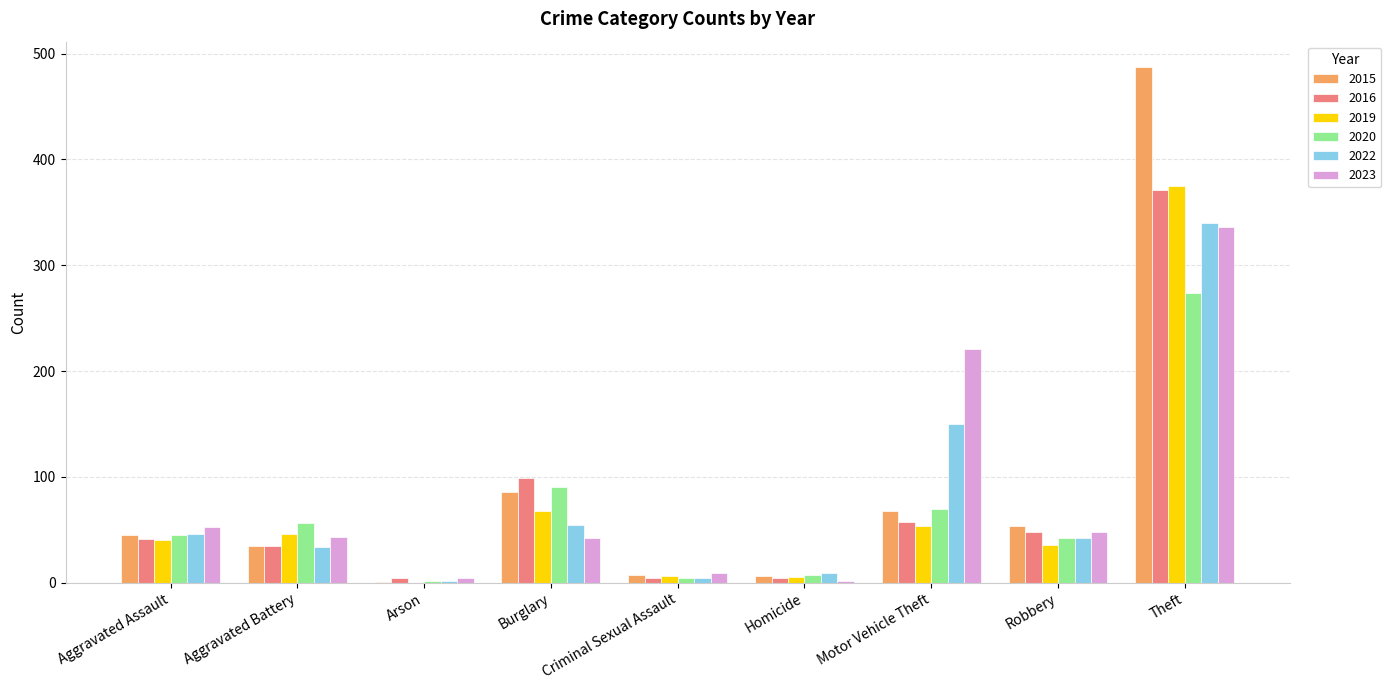

At which label does 2022 reach its peak?

Theft